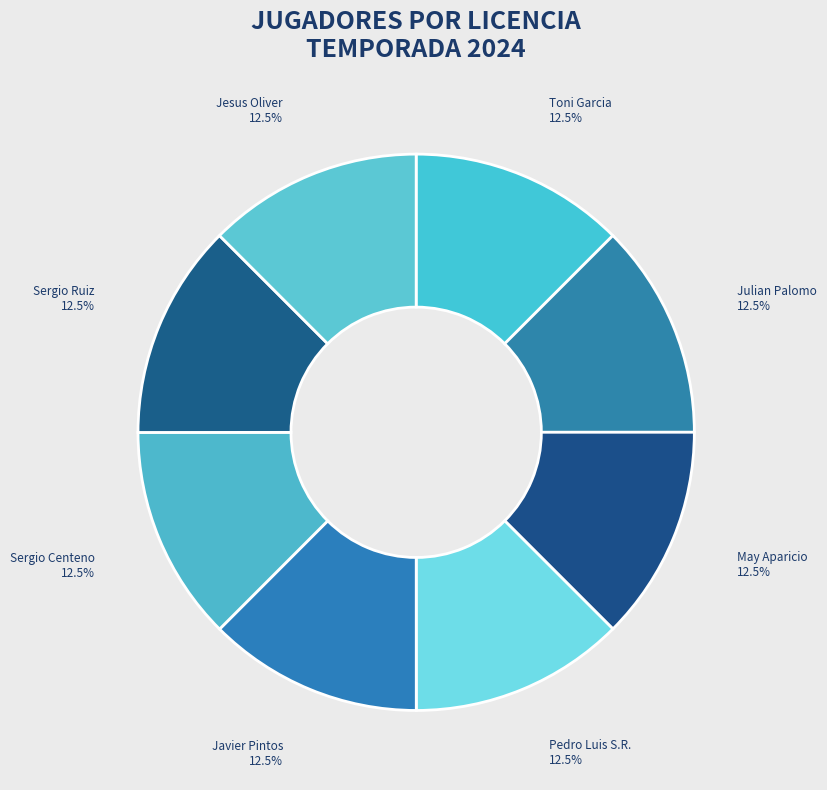

Is it true that Jesus Oliver is 20% of the pie?

False